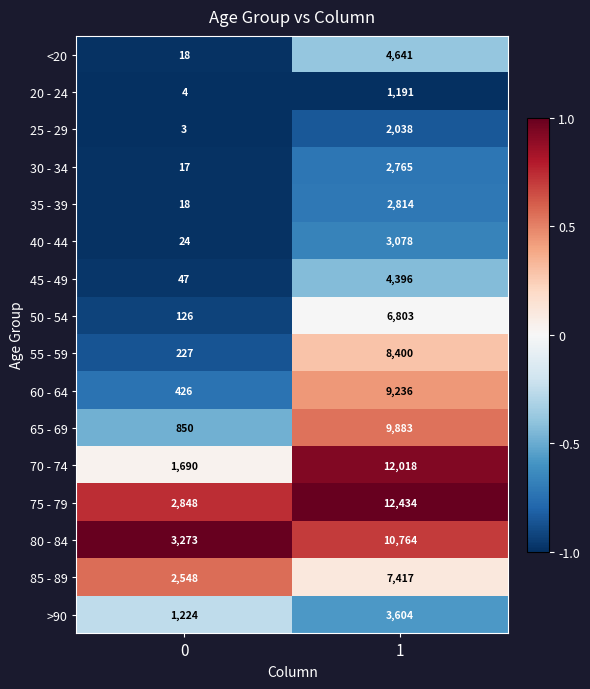

What is the average value of the 70 - 74 series?

6854